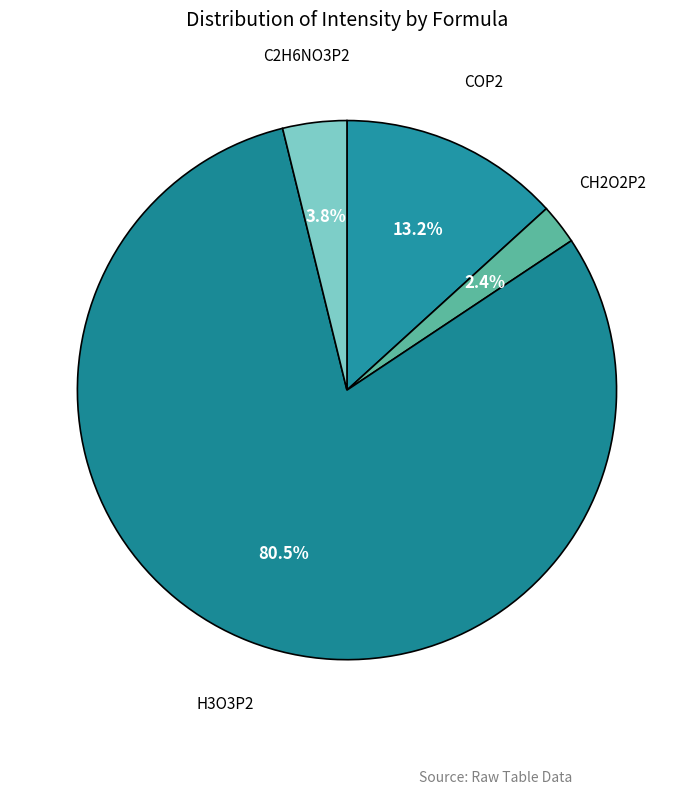

Rank the categories by value from lowest to highest.

CH2O2P2, C2H6NO3P2, COP2, H3O3P2